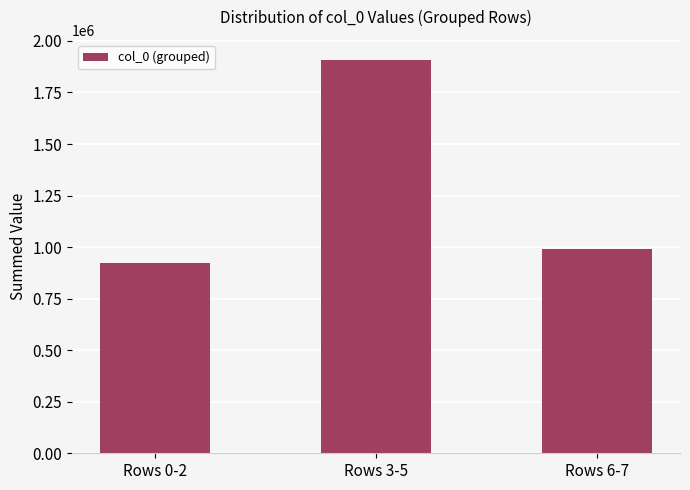

At which label does the data first exceed 990922?

Rows 3-5